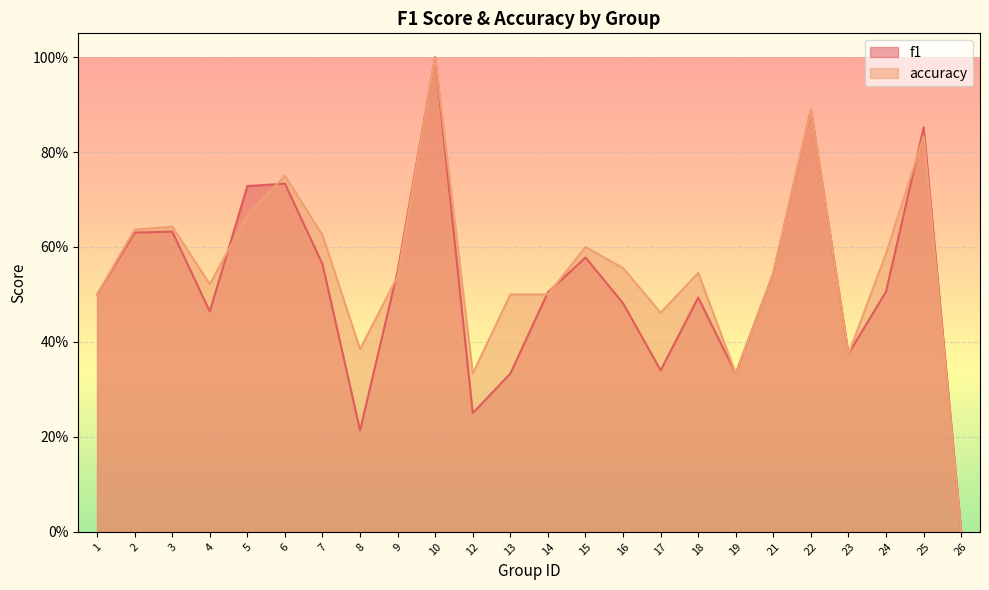

At which category is the sum across all series the highest?

10